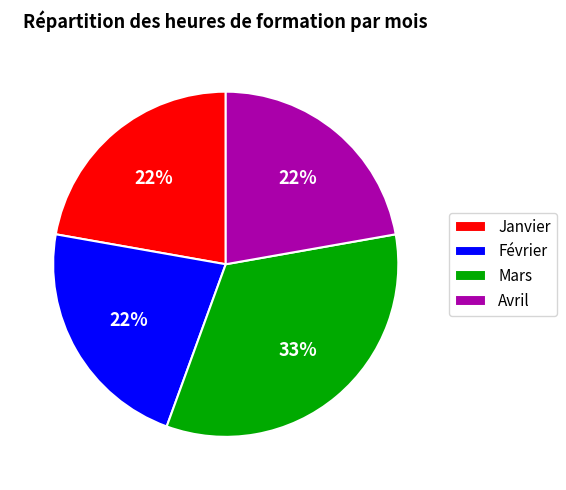

What is the ratio of the value at Février to the value at Mars?

0.7